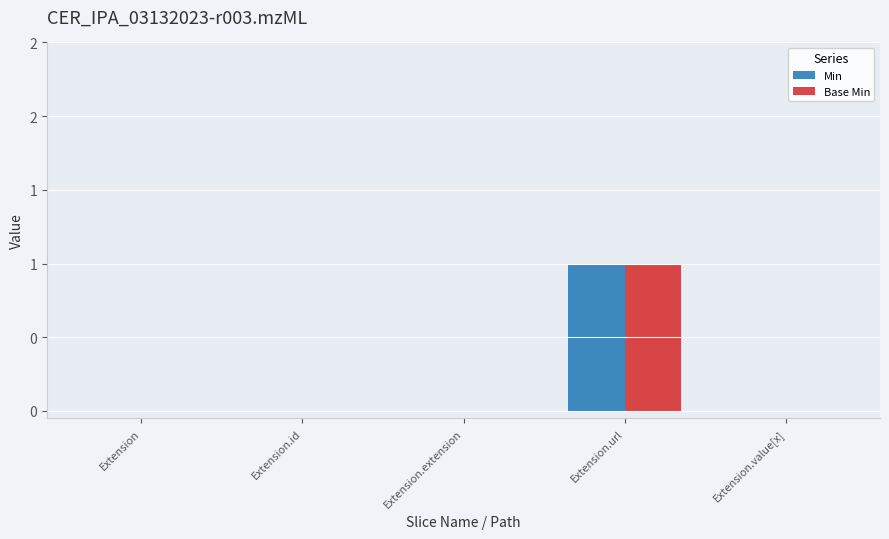

Are the bars horizontal?

No